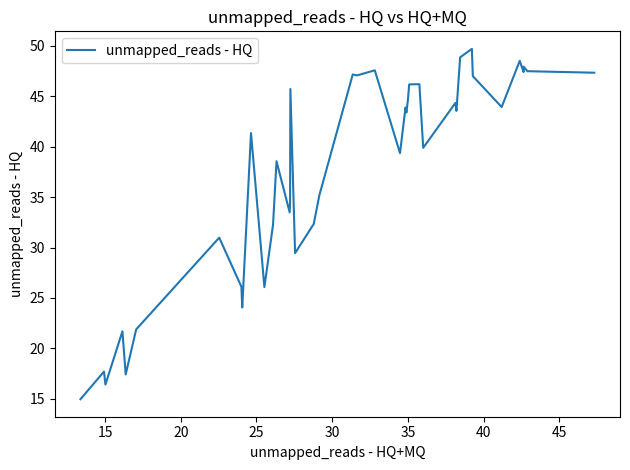

What is the greatest value displayed?

49.7